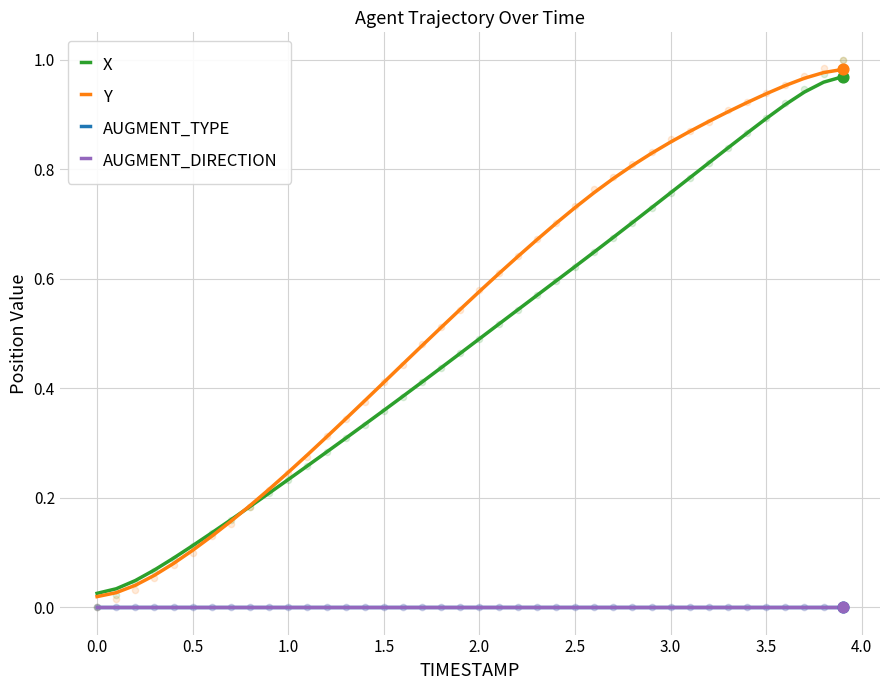

Which series reaches the maximum Y coordinate?

Y